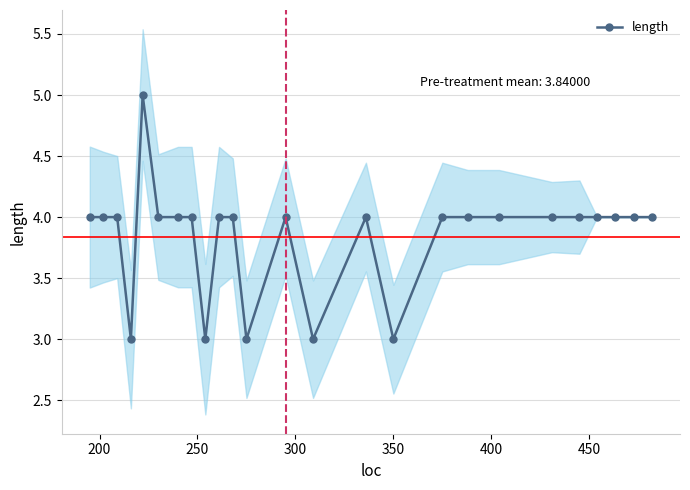

How many values are between 4 and 5?

20